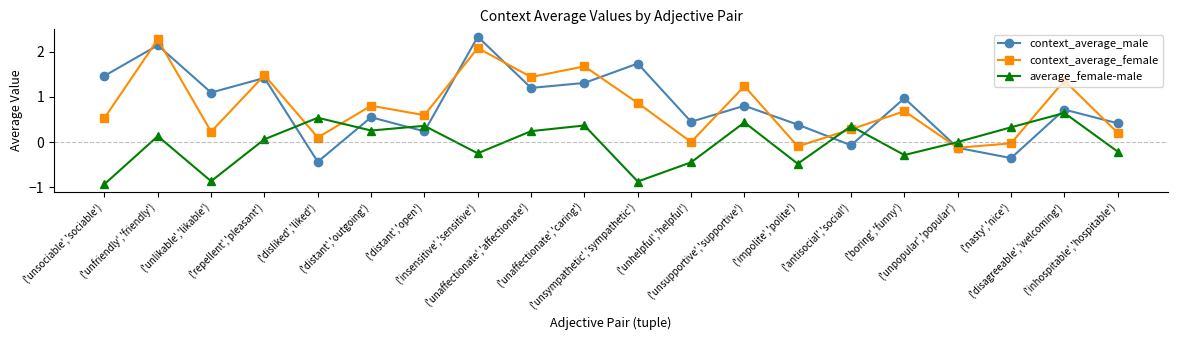

Where do context_average_female and context_average_male first cross each other?

('unsociable','sociable') and ('unfriendly','friendly')